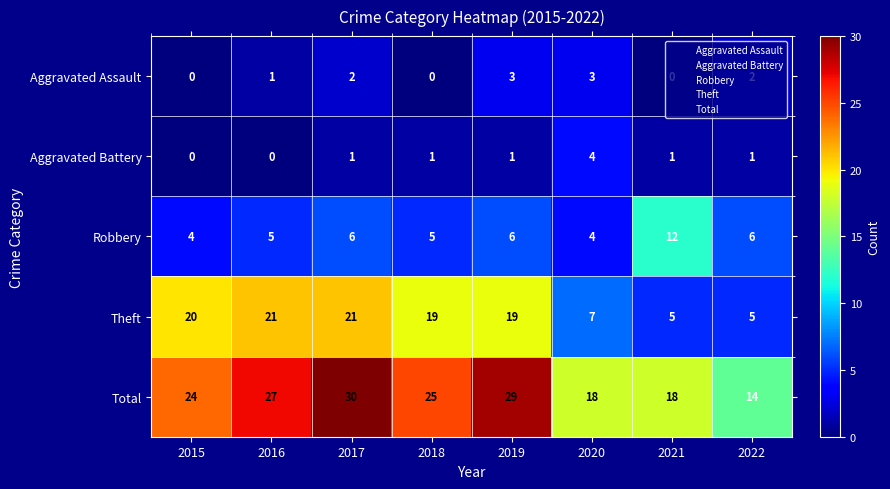

What is the maximum value shown in the chart?

30